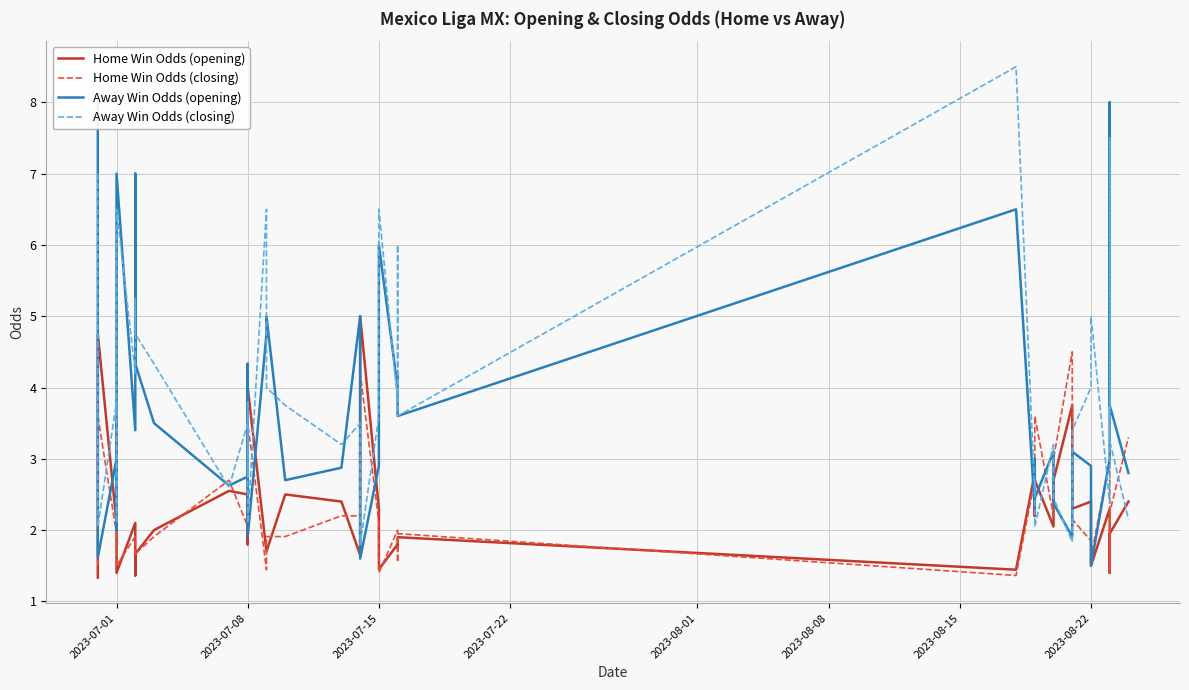

After their last crossing, which series has the higher values: Away Win Odds (opening) or Away Win Odds (closing)?

Away Win Odds (opening)